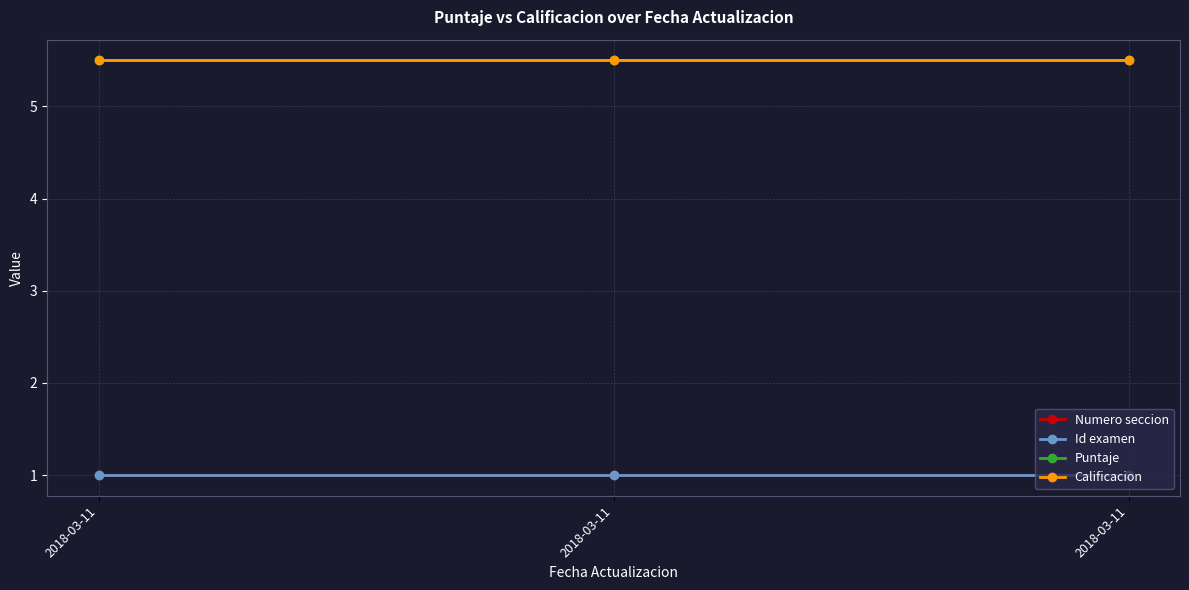

What is the value of the Calificacion point at the 3rd from the left?

5.5